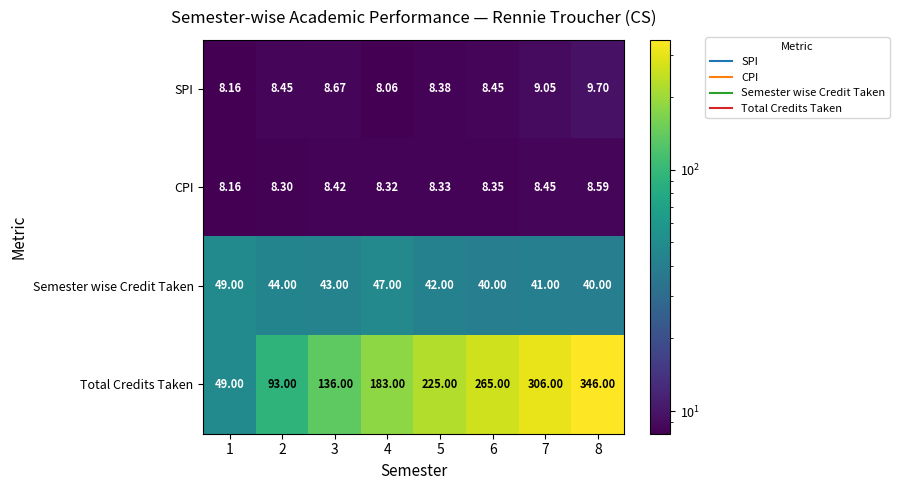

Rank the series by their maximum value, from highest to lowest.

Total Credits Taken, Semester wise Credit Taken, SPI, CPI